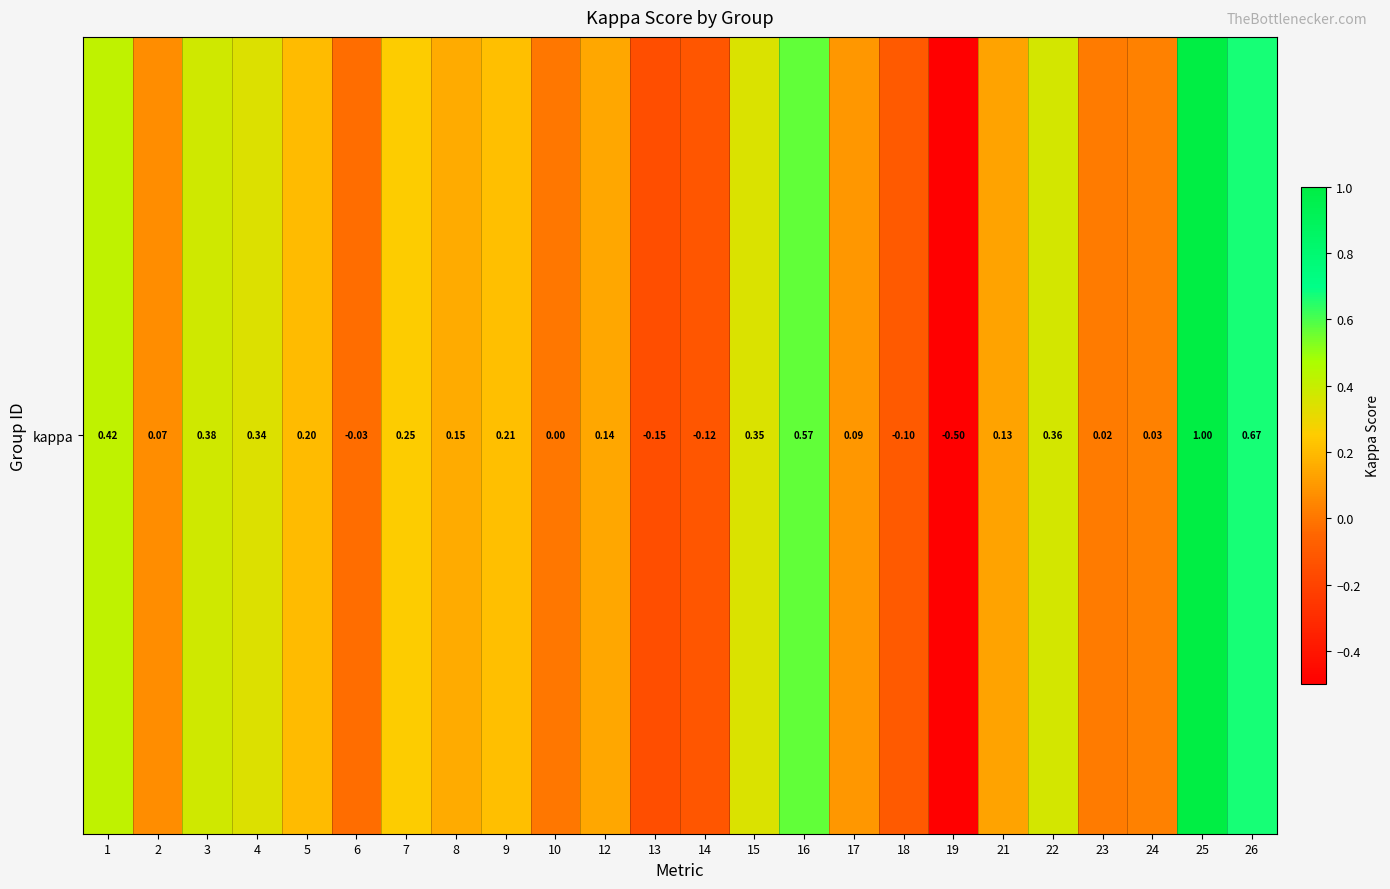

List the labels in order of value, largest first.

25, 26, 16, 1, 3, 22, 15, 4, 7, 9, 5, 8, 12, 21, 17, 2, 24, 23, 10, 6, 18, 14, 13, 19